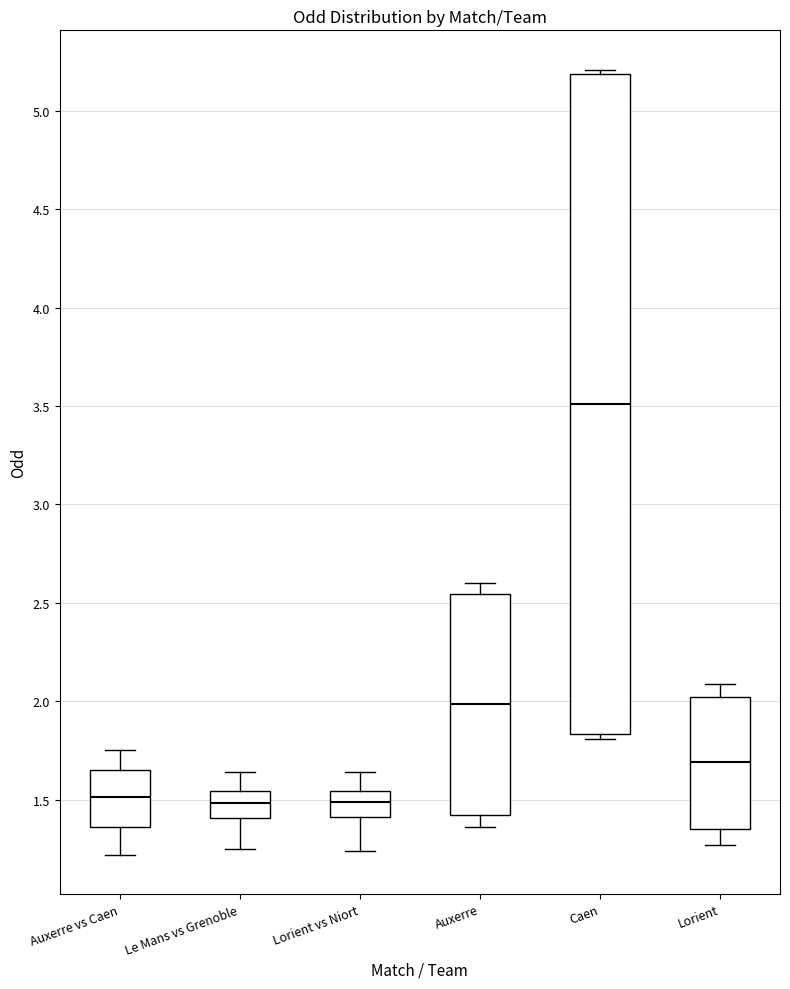

Reading left to right, transcribe this box plot: for each box, give where its median line is, the range the box spans, and where its two whiskers end, as read against the y-axis. The values are not printed on the chart, so give them approximately, as read against the axis.

Auxerre vs Caen: median 1.50, box 1.35 to 1.65, whiskers 1.20 to 1.75
Le Mans vs Grenoble: median 1.50, box 1.40 to 1.55, whiskers 1.25 to 1.65
Lorient vs Niort: median 1.50, box 1.40 to 1.55, whiskers 1.25 to 1.65
Auxerre: median 2.00, box 1.40 to 2.55, whiskers 1.35 to 2.60
Caen: median 3.50, box 1.85 to 5.20, whiskers 1.80 to 5.20 (just above the box's upper edge)
Lorient: median 1.70, box 1.35 to 2.00, whiskers 1.25 to 2.10